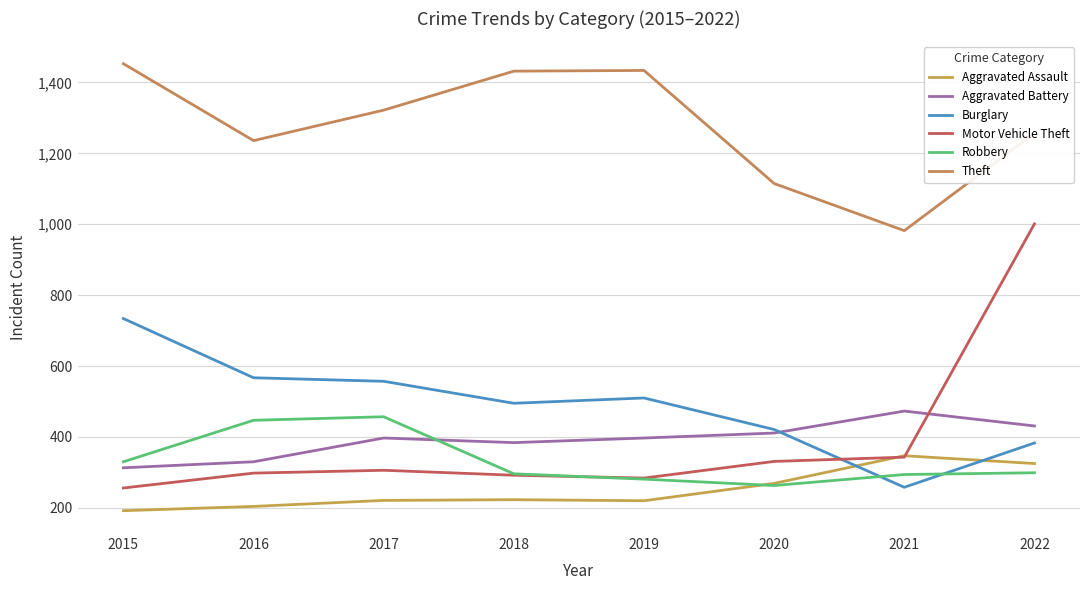

At which label is Aggravated Battery closest to 393?

2017